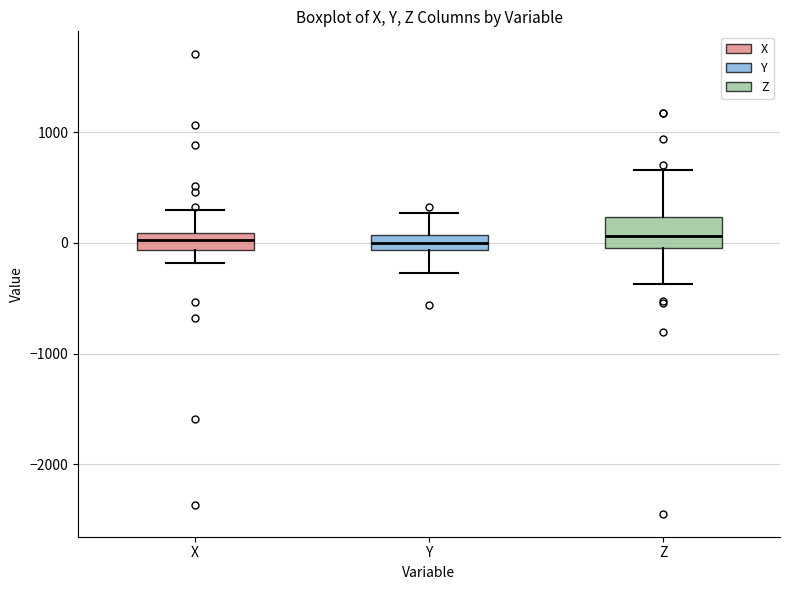

Where does the lower whisker of the box for Z end on the y-axis? The values are not printed on the chart, so give them approximately, as read against the axis.

-400